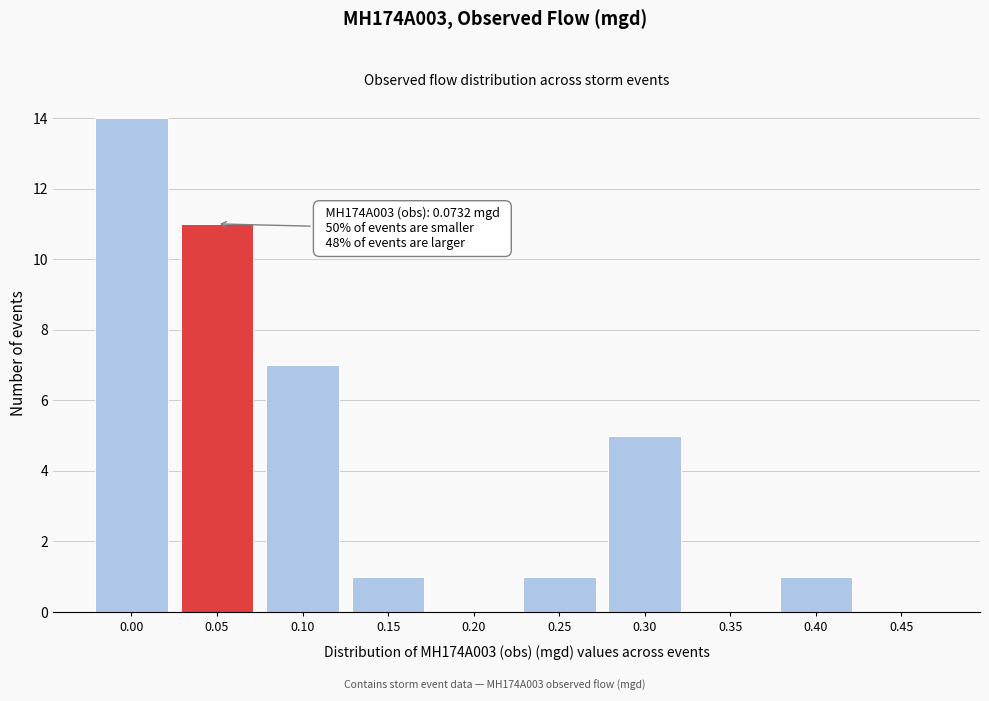

Reading left to right, transcribe all the data shown in this chart.

0.00=14	0.05=11	0.10=7	0.15=1	0.20=0	0.25=1	0.30=5	0.35=0	0.40=1	0.45=0